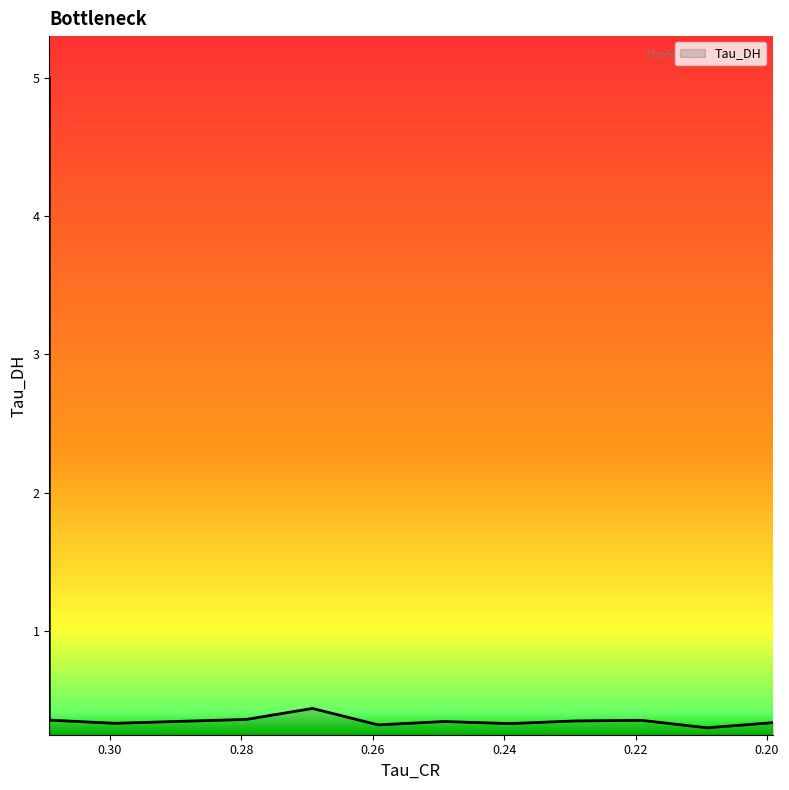

True or false: the data has more than 2 interior local peaks.

True